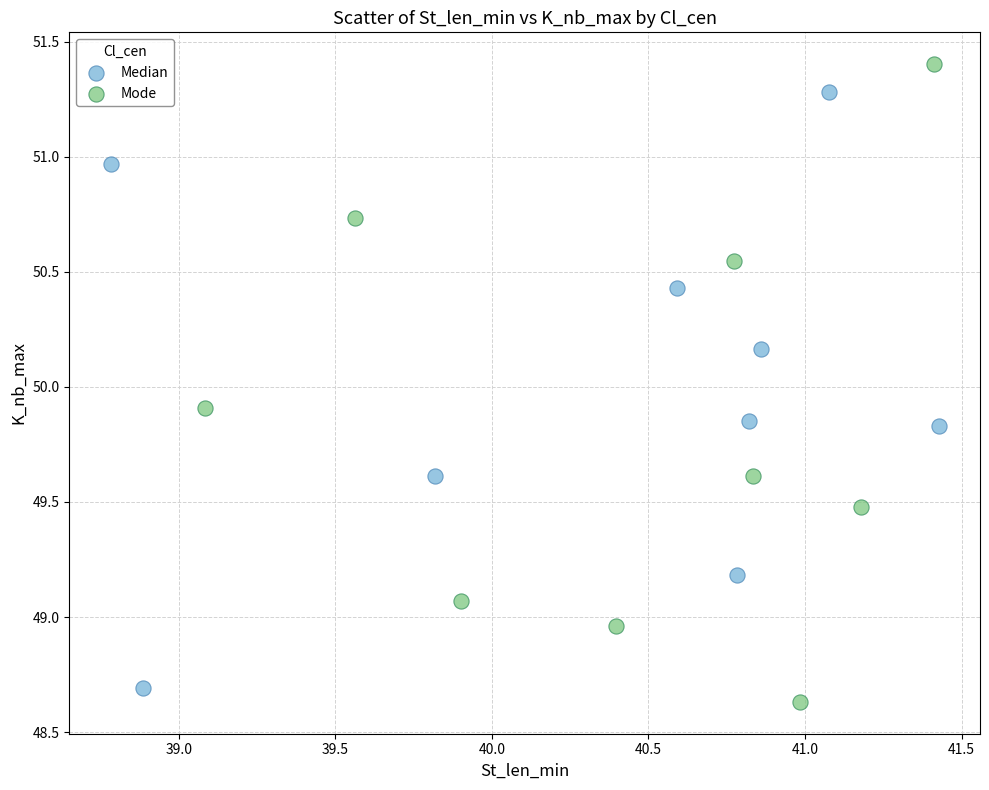

Which series contains the highest Y value?

Mode